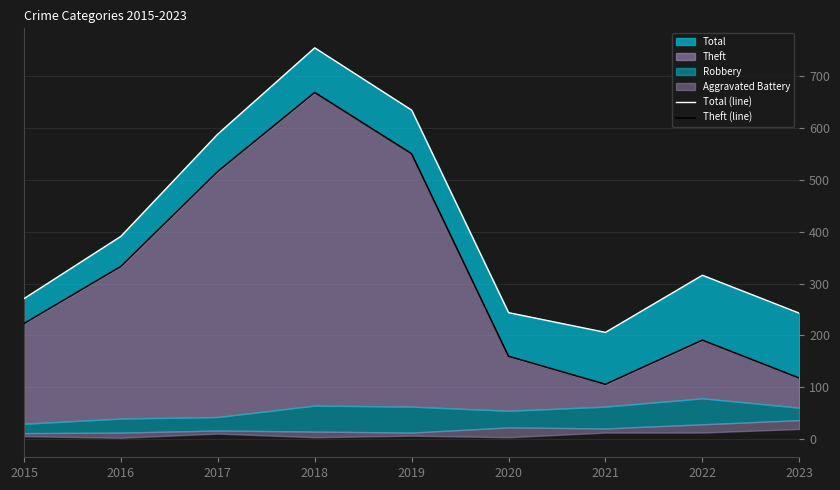

True or false: Total (line) and Theft (line) cross at least once.

False